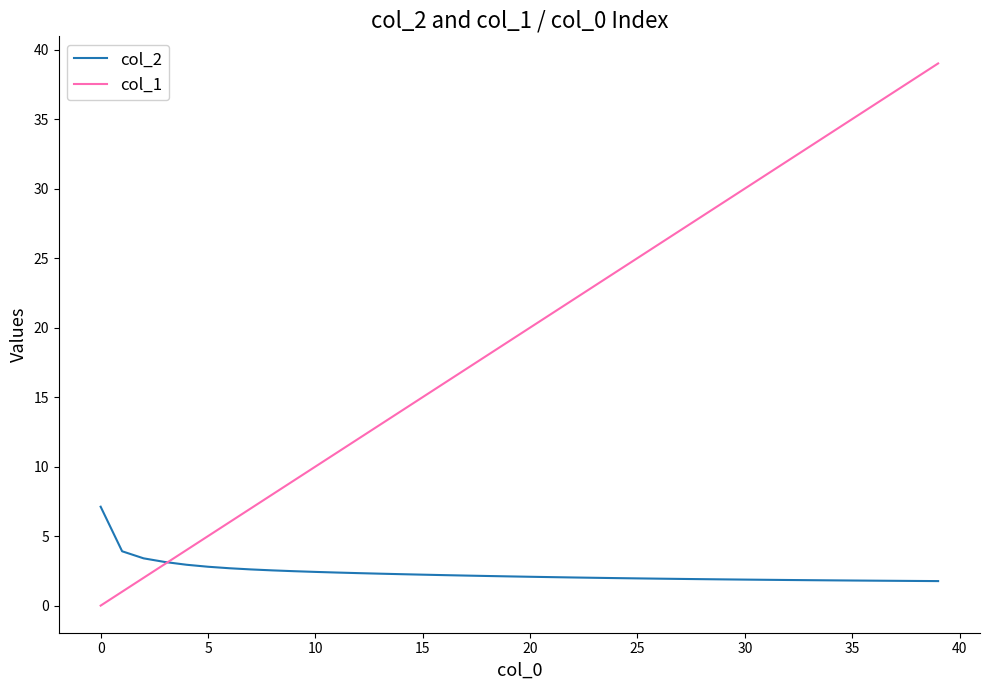

Which series has the widest spread of values?

col_1